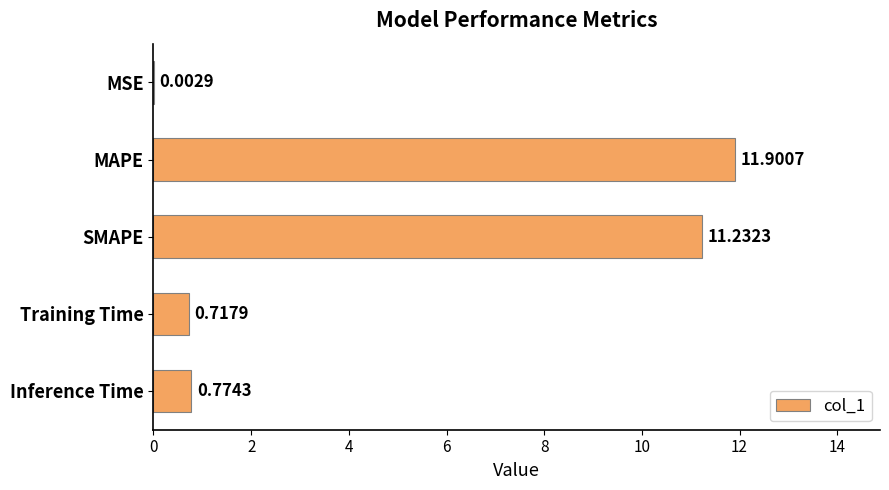

What is the change in value from MSE to Inference Time?

+0.8